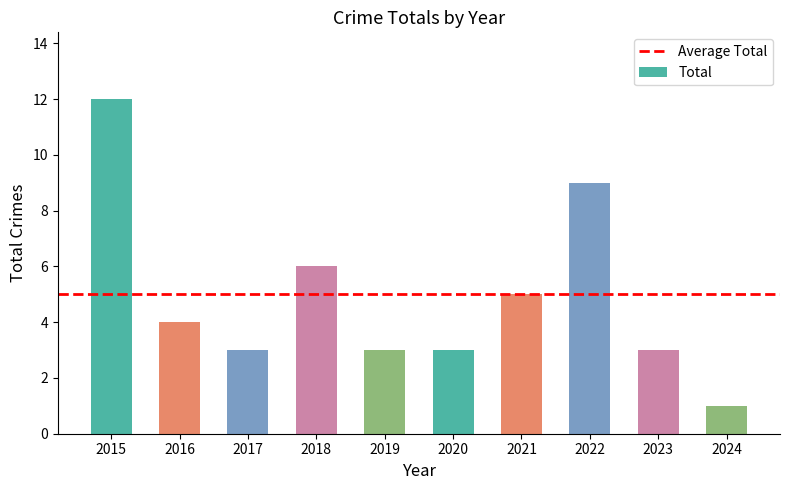

What is the average value?

5